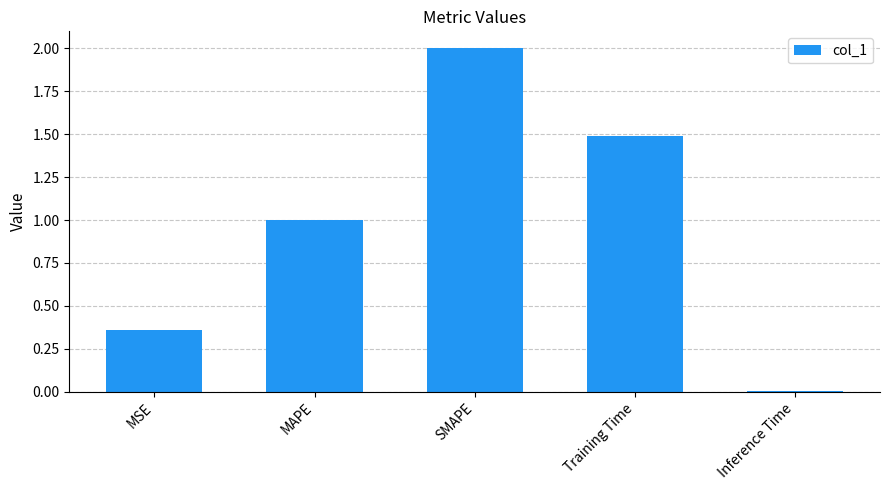

The value at Training Time is 1.5. True or false?

True